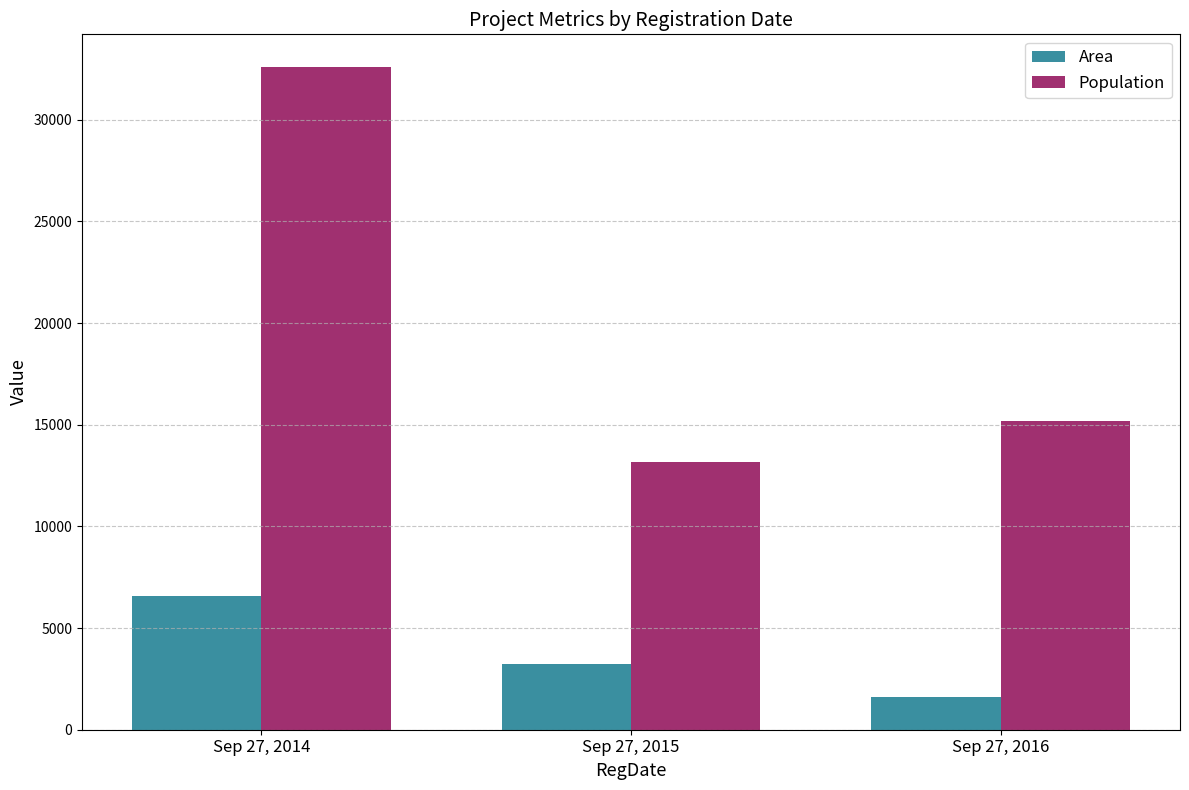

At which label does Population reach its minimum?

Sep 27, 2015